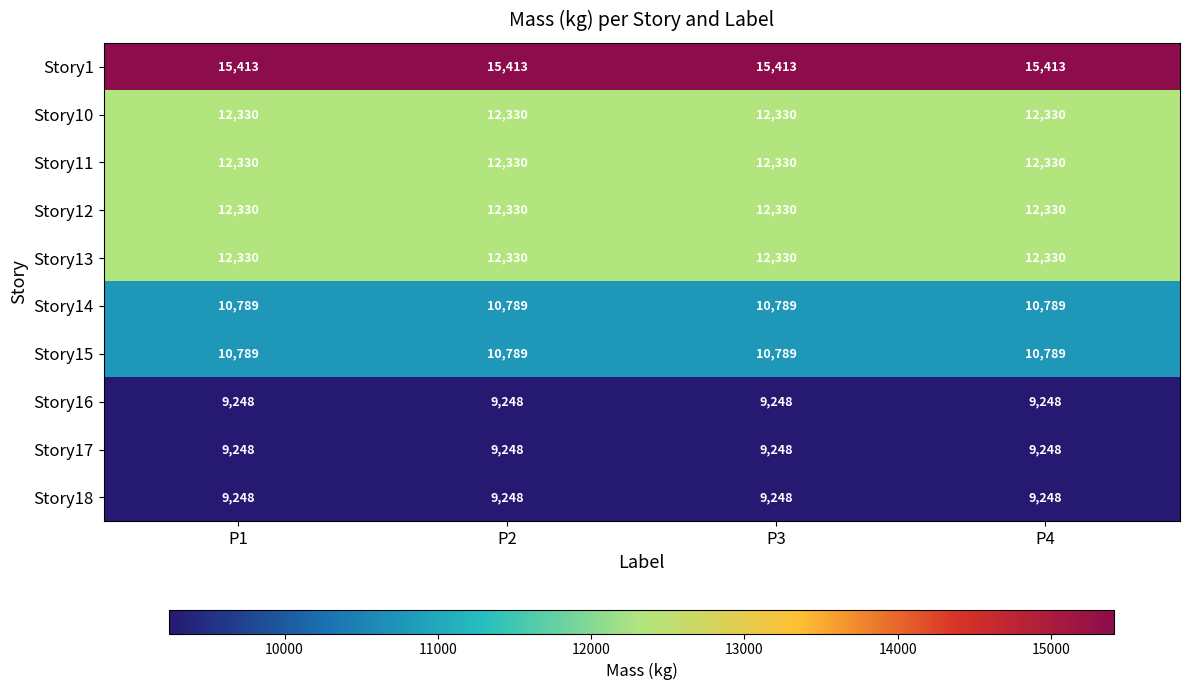

What is the sum of the Story13 values at P2 and P4?

24660